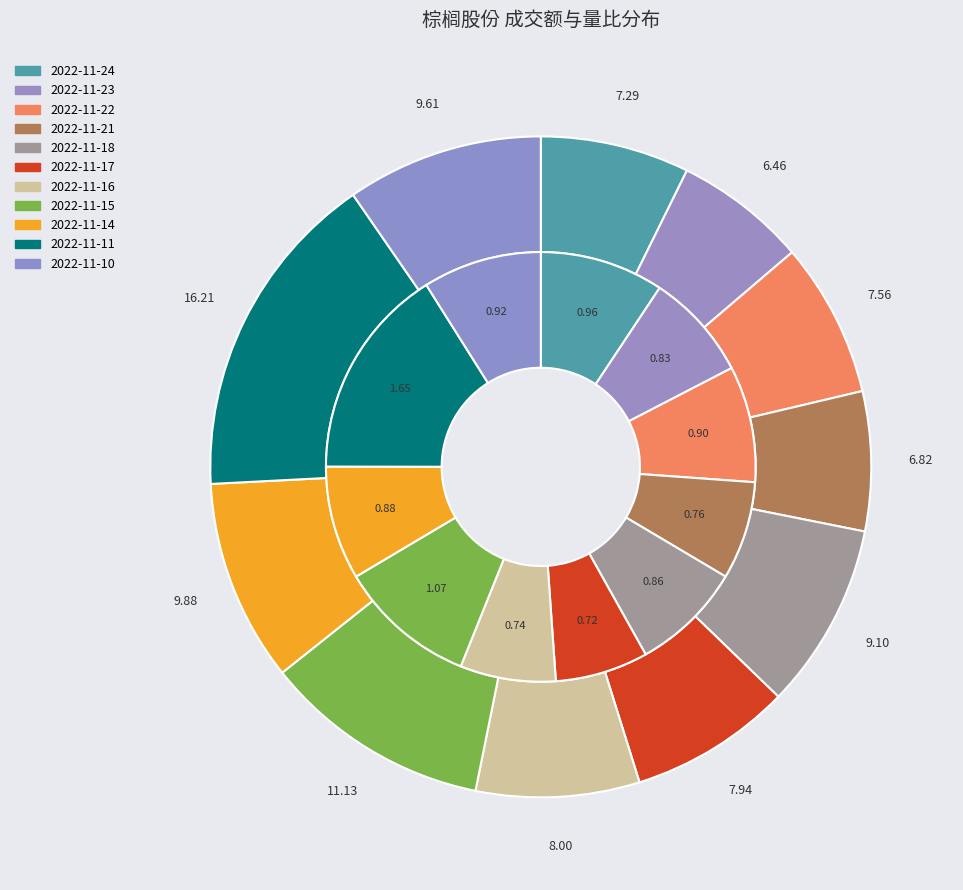

Does 2022-11-17 represent more than half of the total?

No